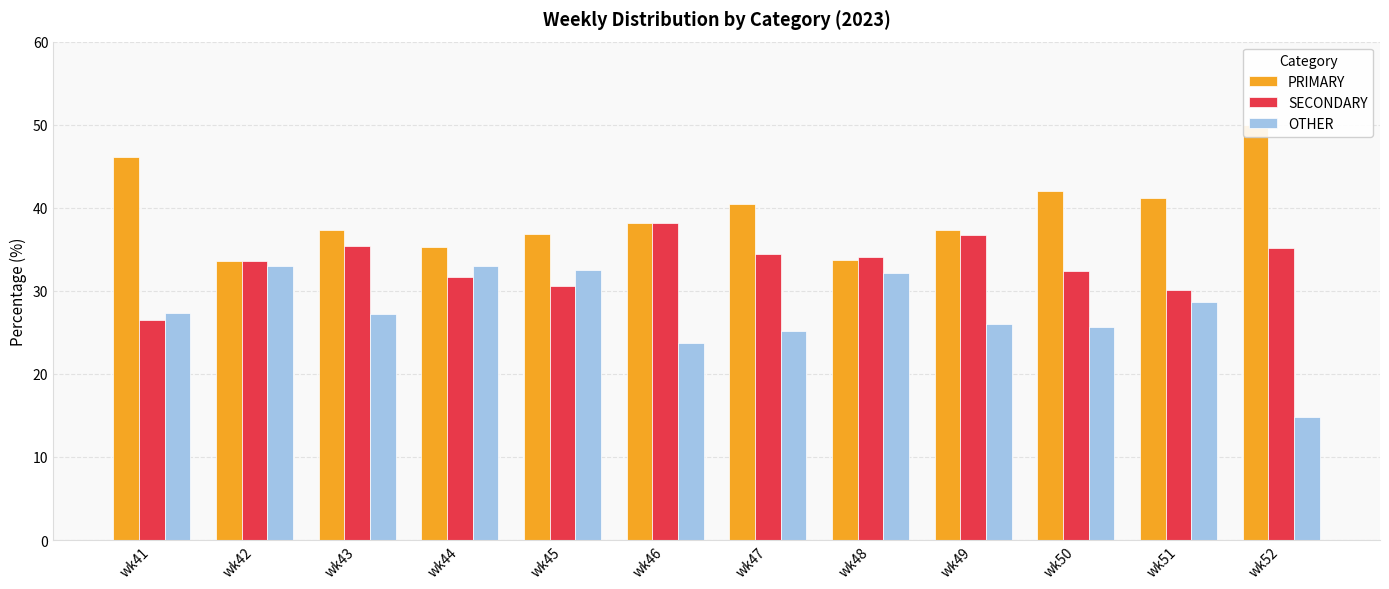

The value of SECONDARY at wk41 is 26.5. True or false?

True